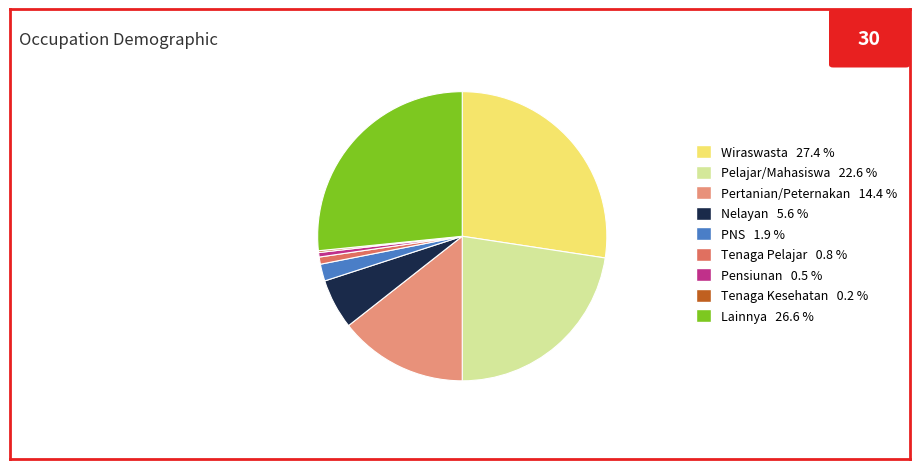

Which slice is the largest?

Wiraswasta 27.4 %